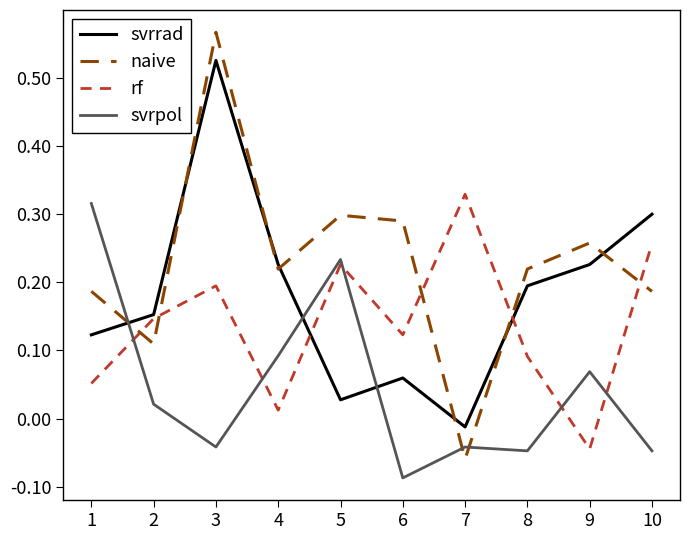

List the series in order of their overall mean, lowest first.

svrpol, rf, svrrad, naive